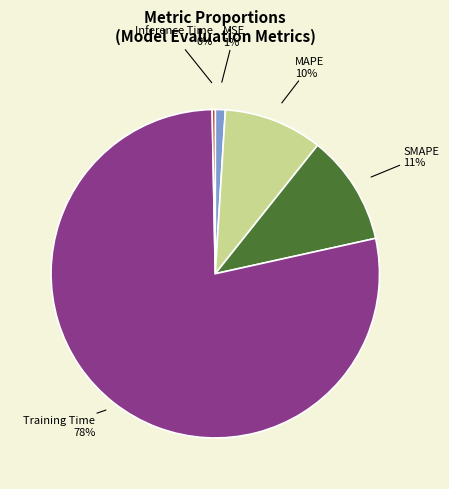

To the nearest percent, what is the difference between the largest and smallest slice percentages?

78%